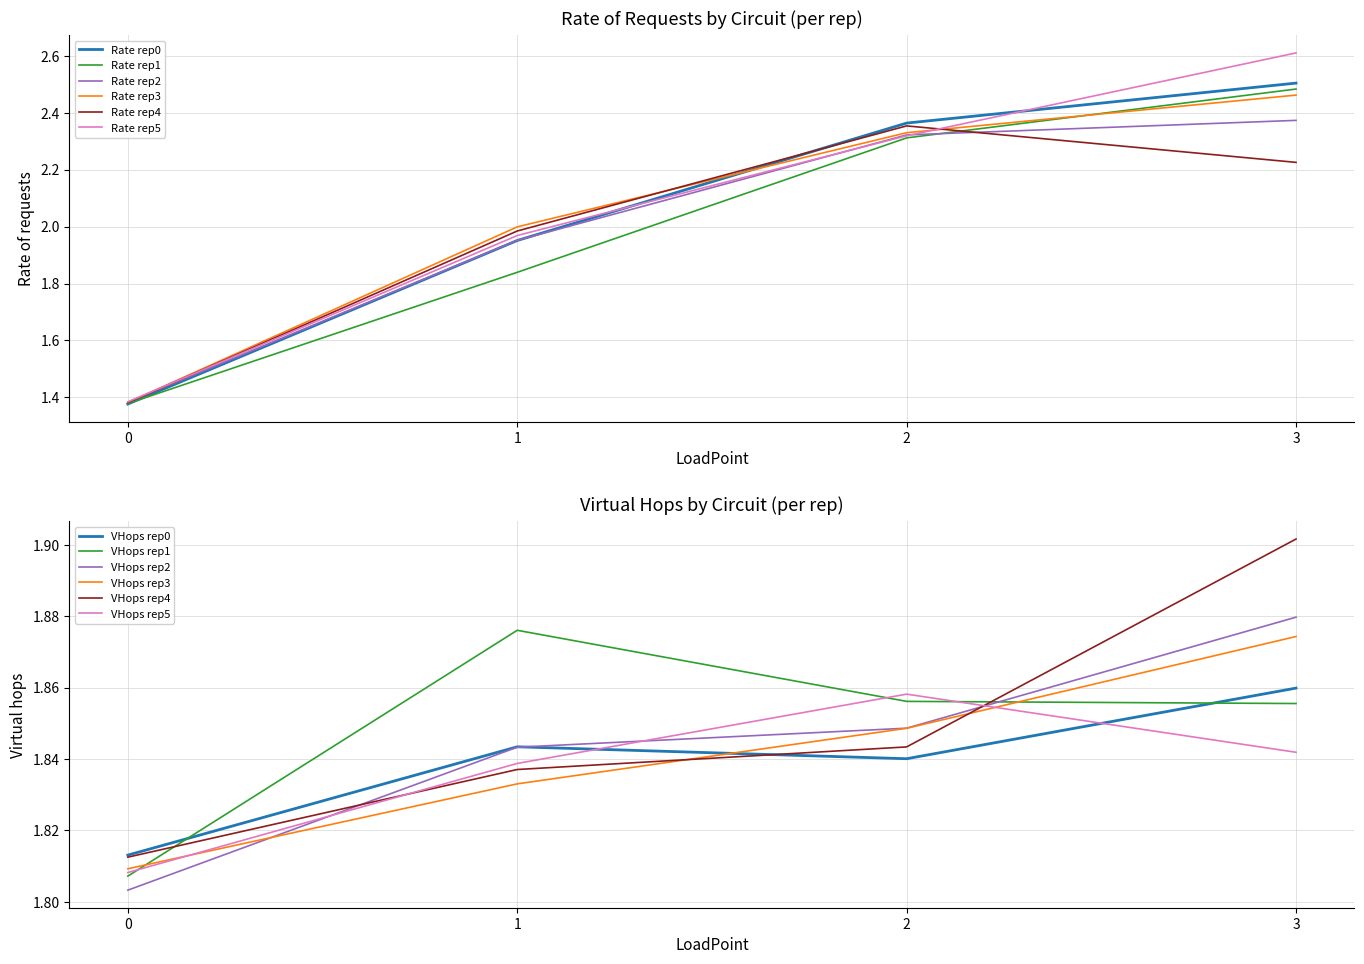

List the labels in order of Maximum requests by circuit value, smallest first.

0, 1, 2, 3